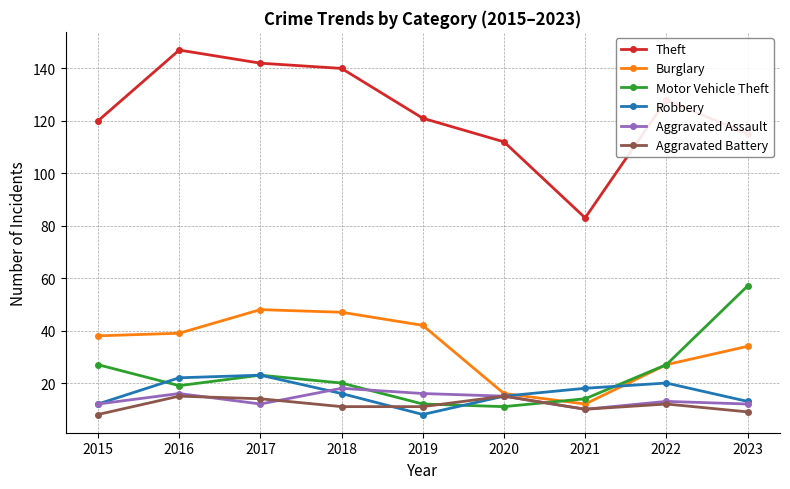

Where is the first local minimum for Robbery?

2019